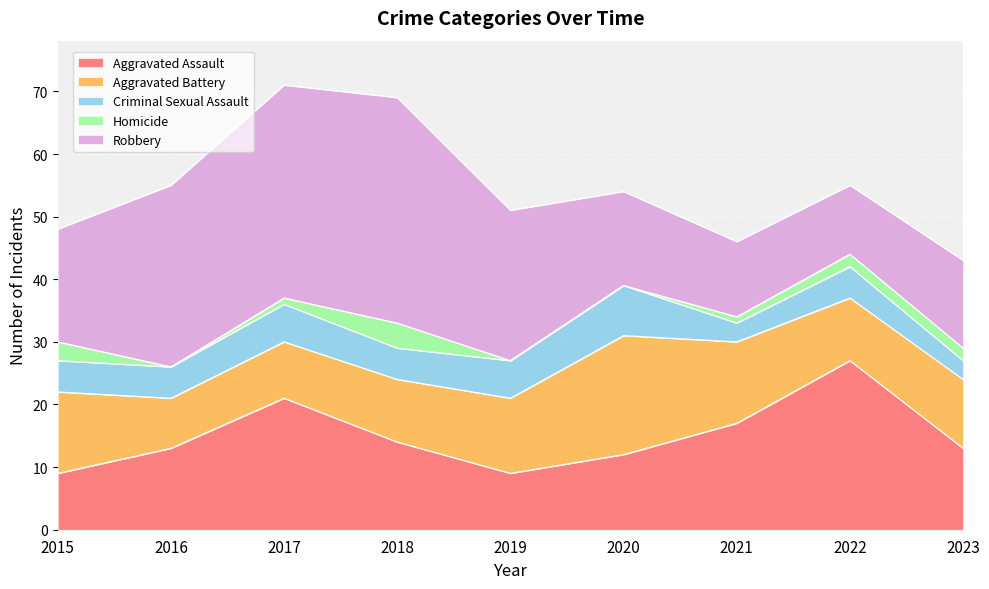

List the labels in order of Aggravated Assault value, largest first.

2022, 2017, 2021, 2018, 2016, 2023, 2020, 2015, 2019